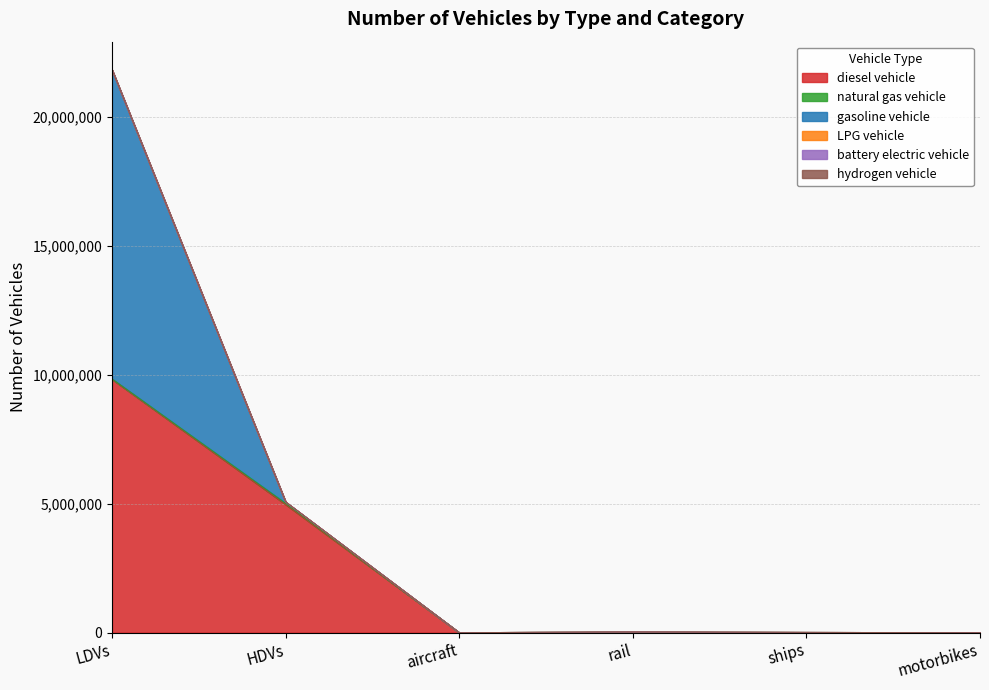

Where is the first local maximum for hydrogen vehicle?

HDVs